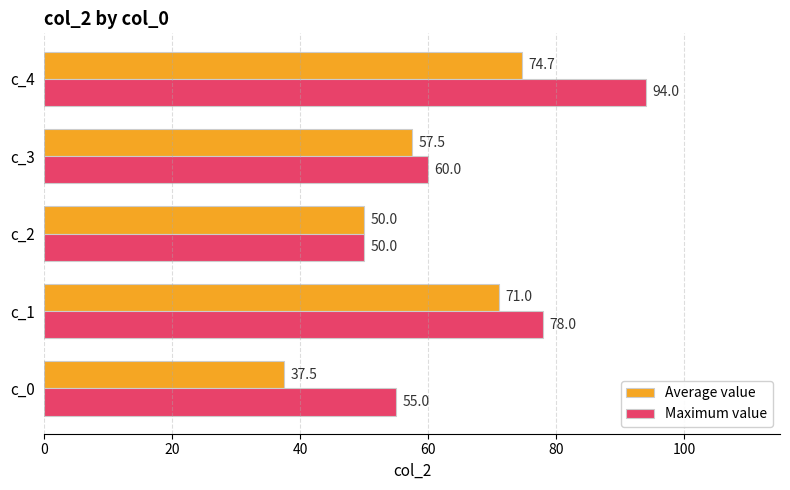

What are all the series names shown in the legend?

Average value, Maximum value